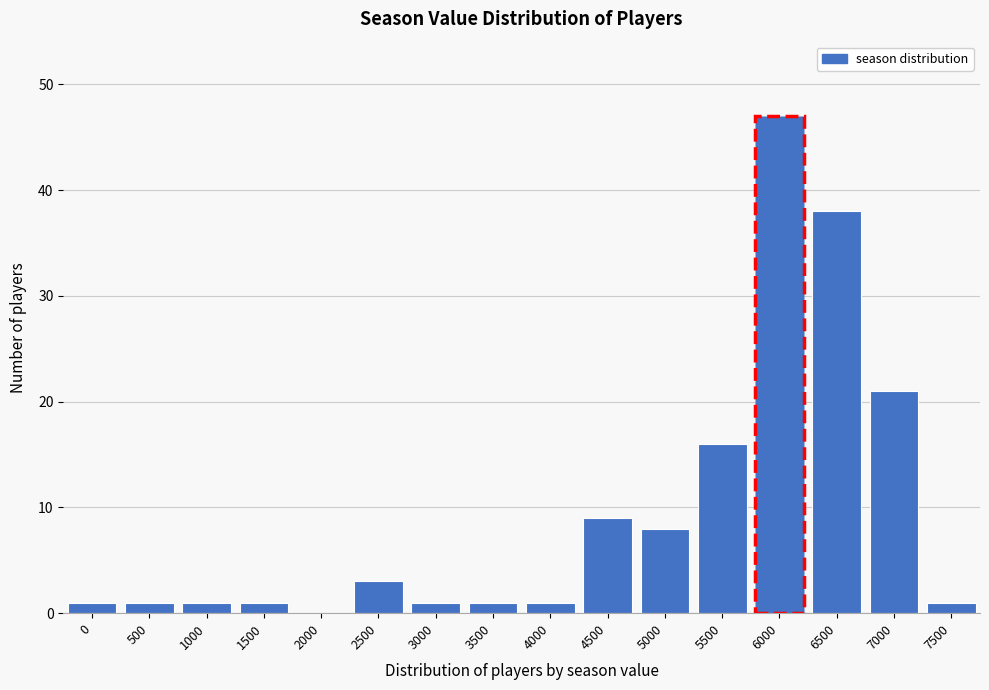

Reading left to right, list all the values displayed in this chart.

0=1	500=1	1000=1	1500=1	2000=0	2500=3	3000=1	3500=1	4000=1	4500=9	5000=8	5500=16	6000=47	6500=38	7000=21	7500=1